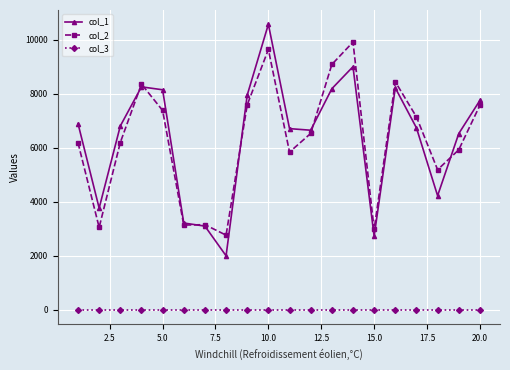

True or false: col_2 and col_1 intersect in this chart.

True